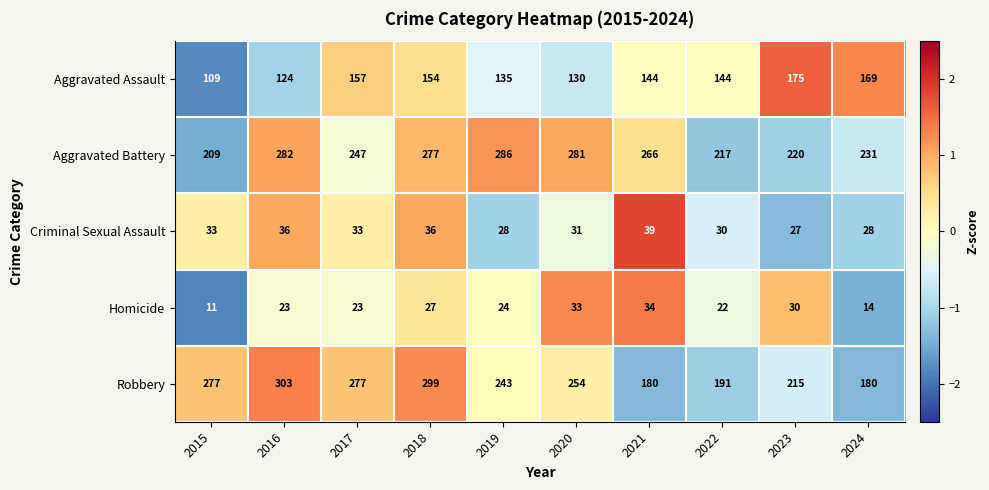

How many categories are shown in the chart?

10